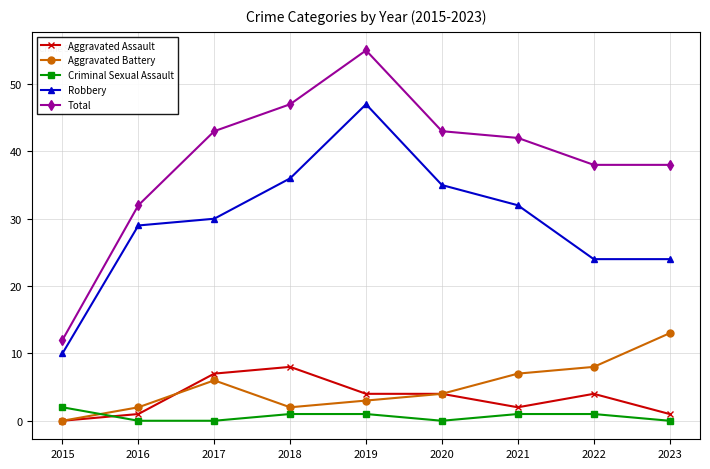

Which series has the widest spread of values?

Total